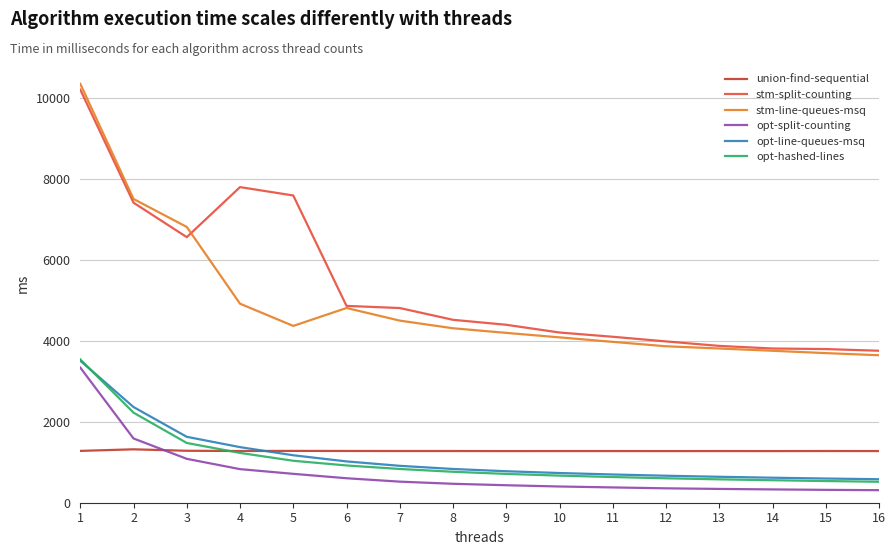

Which series has the largest total across all categories?

stm-split-counting